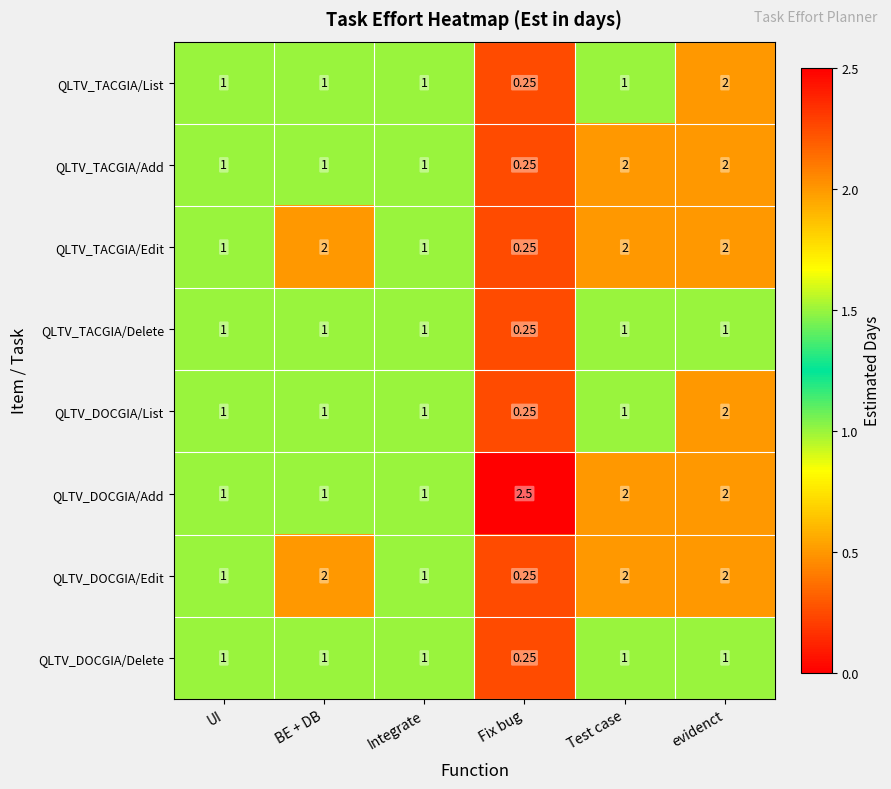

At which category does the chart reach its peak across all series?

Fix bug